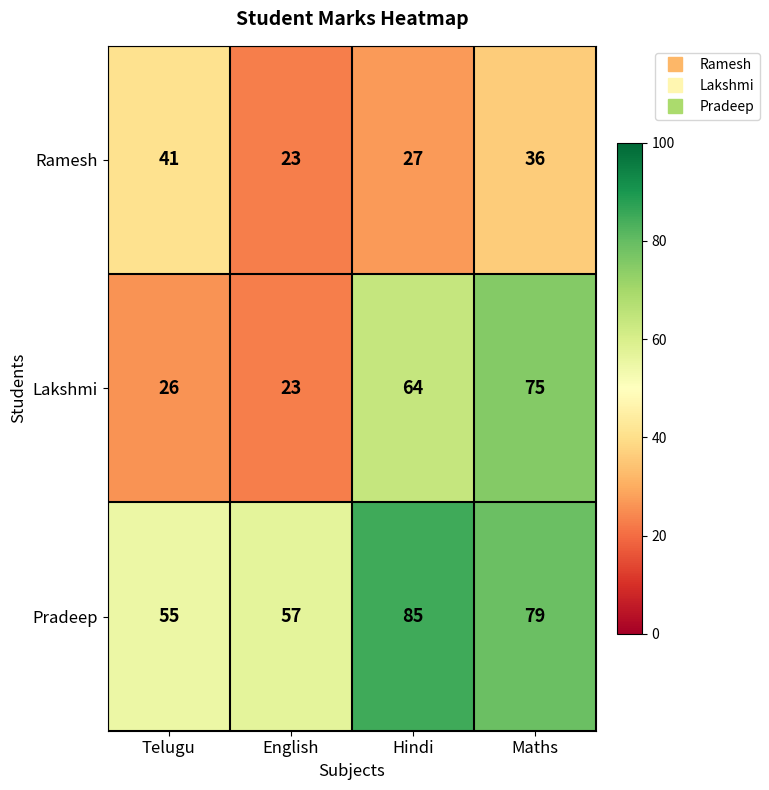

Reading left to right, list all the values displayed in this chart.

Ramesh: Telugu=41	English=23	Hindi=27	Maths=36
Lakshmi: Telugu=26	English=23	Hindi=64	Maths=75
Pradeep: Telugu=55	English=57	Hindi=85	Maths=79